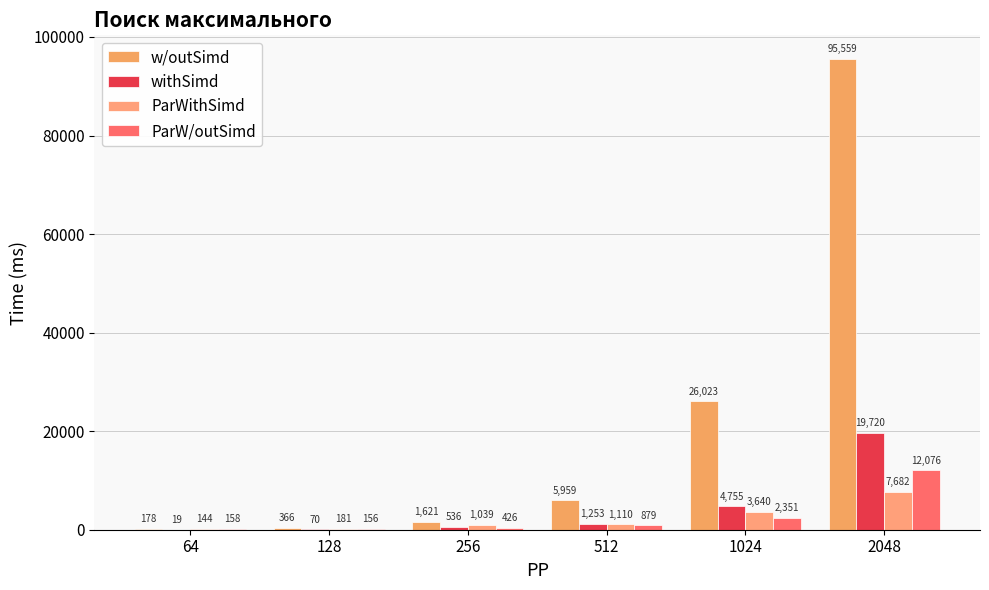

What is the sum of all ParWithSimd values?

13796